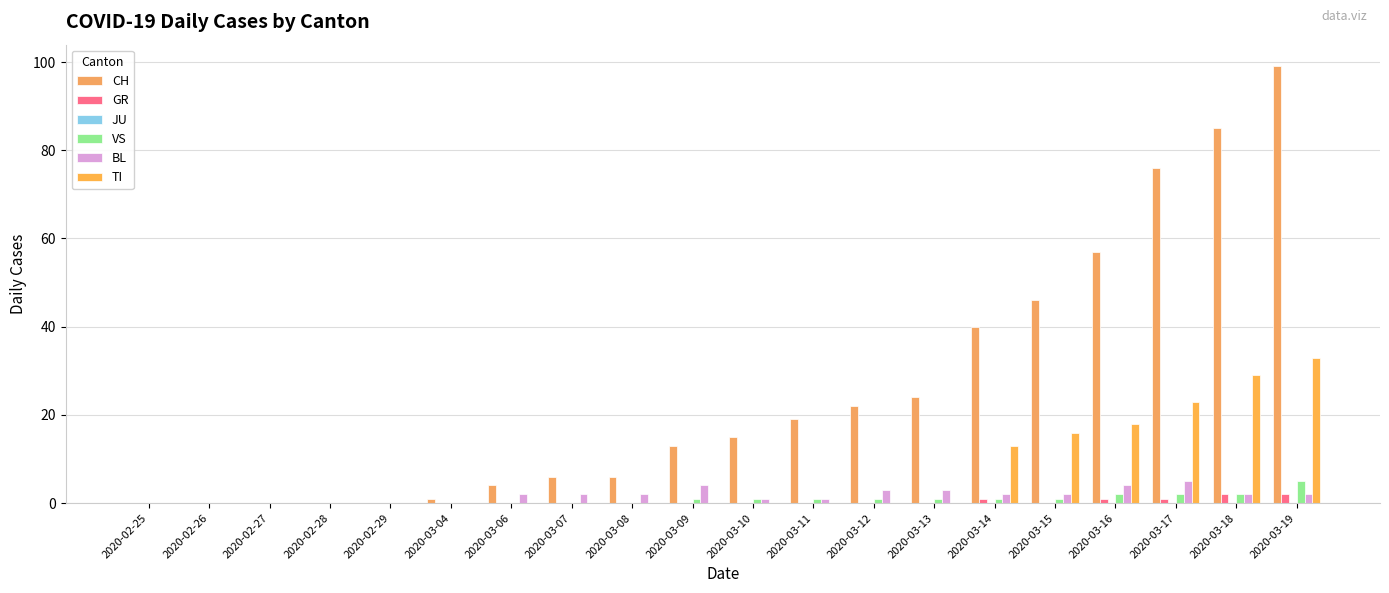

Is it true that TI equals 10 at 2020-03-08?

False